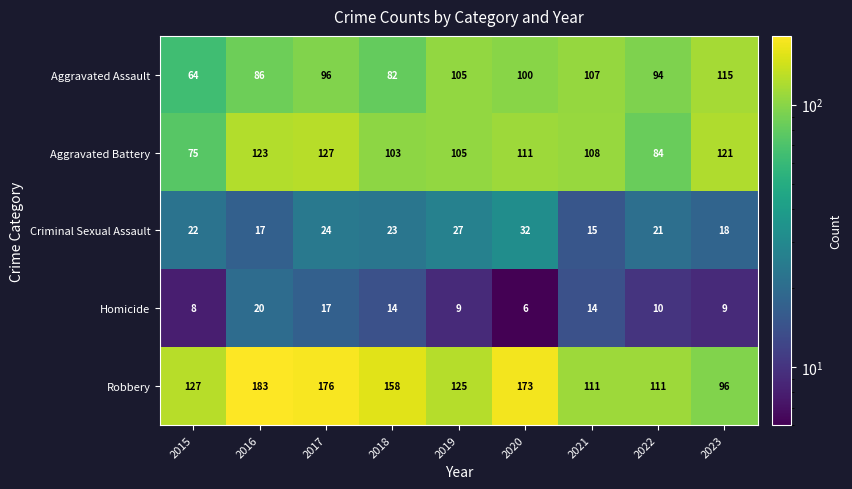

What is the difference between the maximum and minimum values in the Robbery series?

87